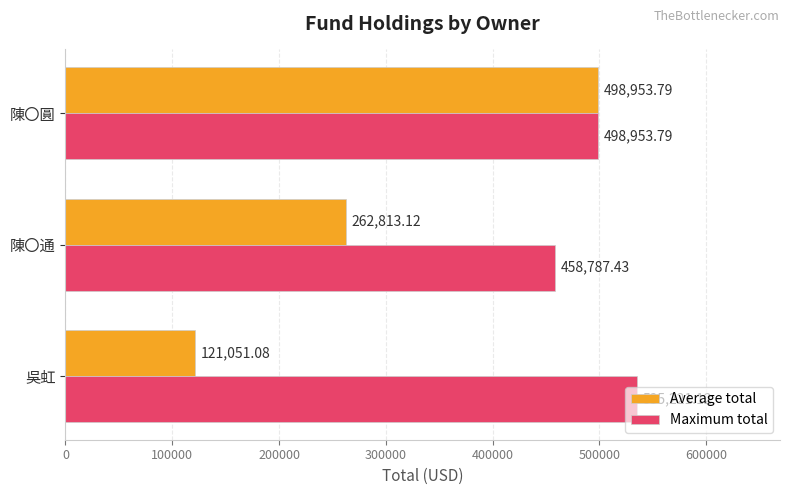

What is the difference between the maximum and second lowest values in the Maximum total series?

36267.3